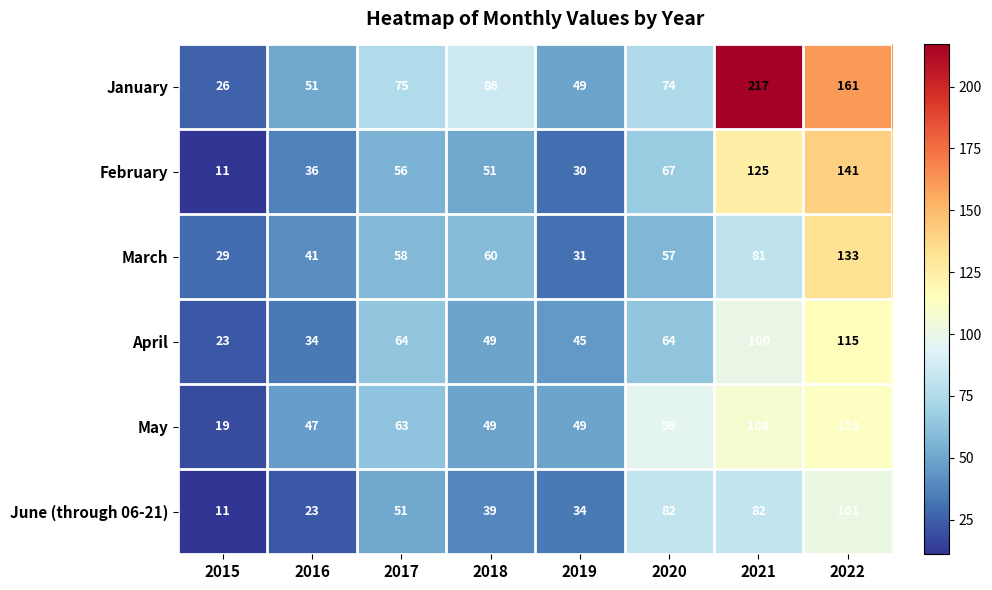

Which category has the lowest value in the January series?

2015